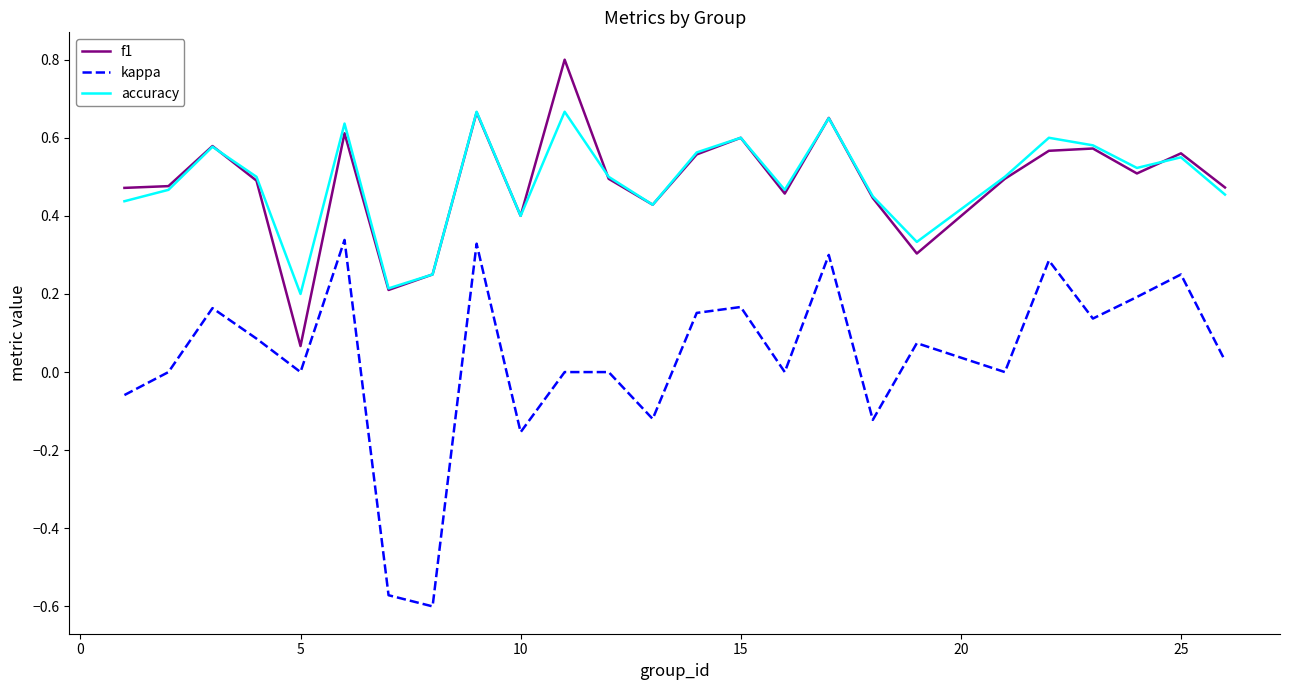

Which series has the widest spread of values?

kappa